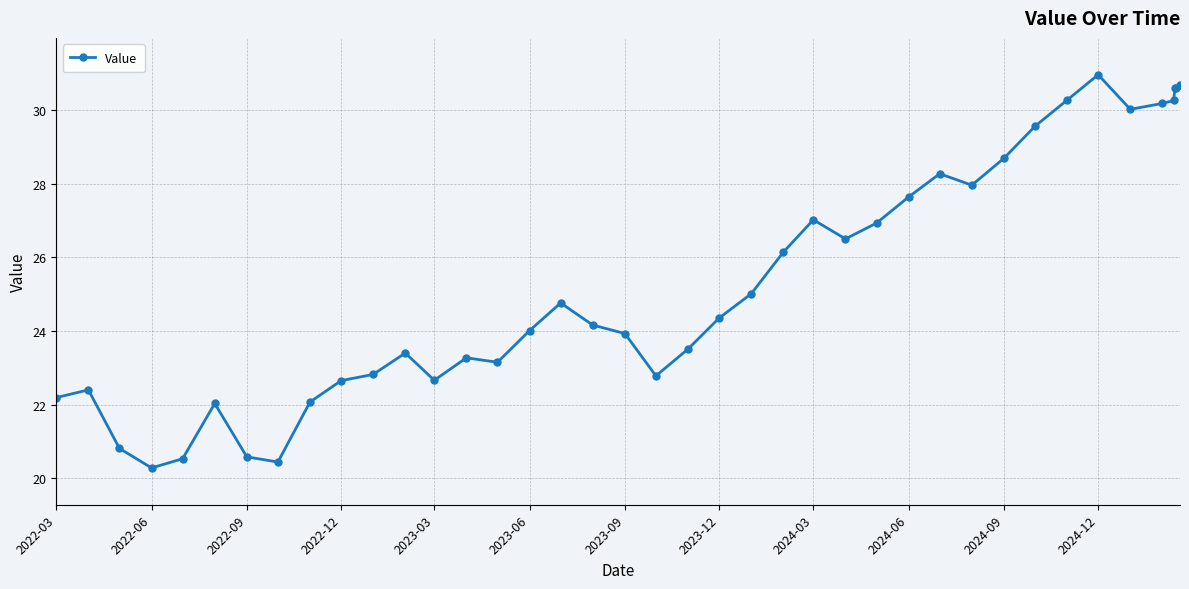

What is the value of the 18th point from the left?

24.2